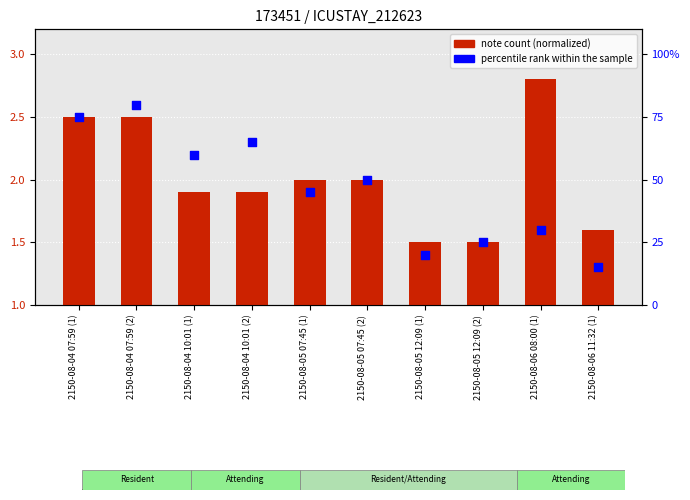

At which category is the sum across all series the highest?

2150-08-04 07:59 (2)